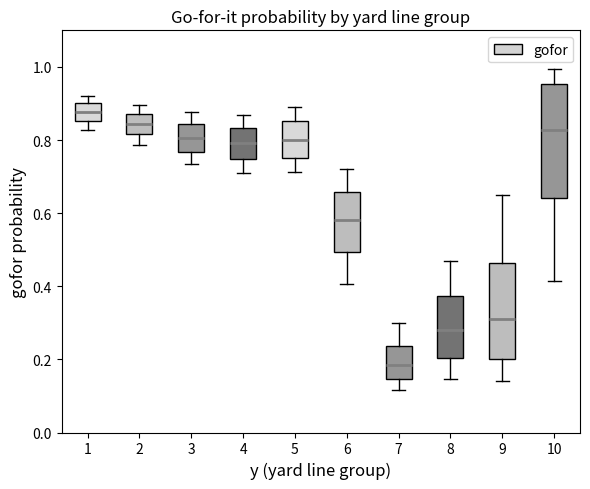

Which box has the highest median line?

1